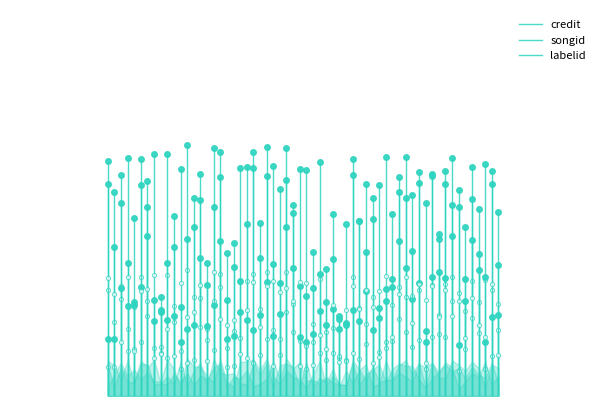

What is the label of the 2nd point from the right?

−0.5